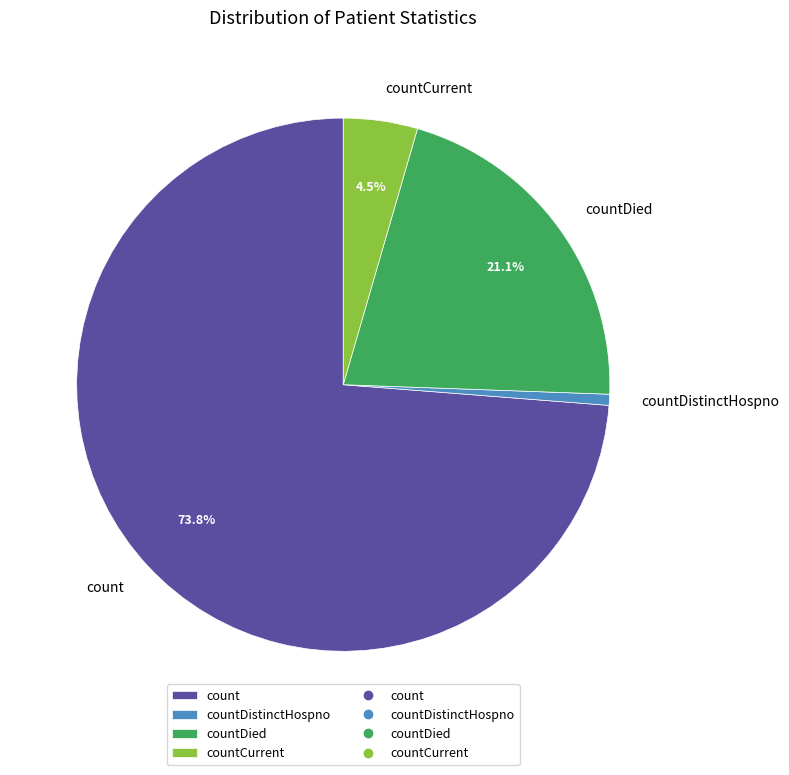

Count the number of slices in the pie.

4